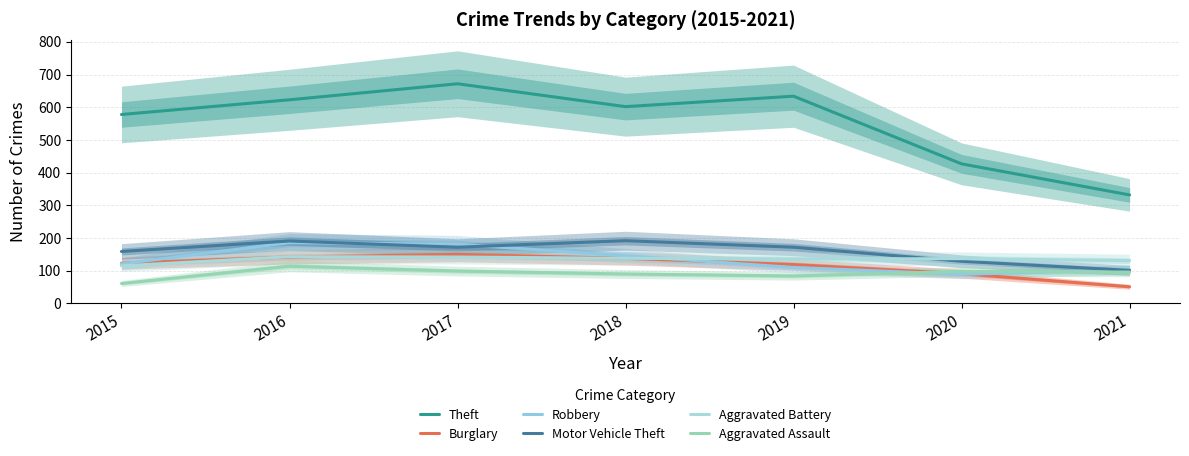

Count the number of data series in this chart.

6